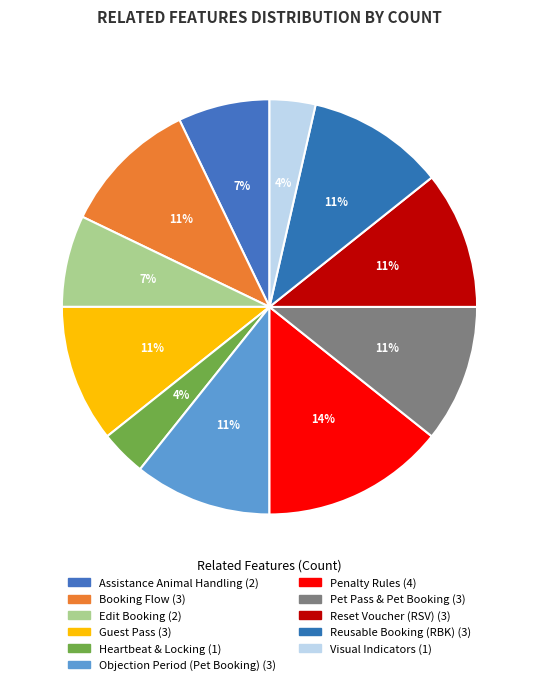

Is there any slice that represents more than half of the pie?

No